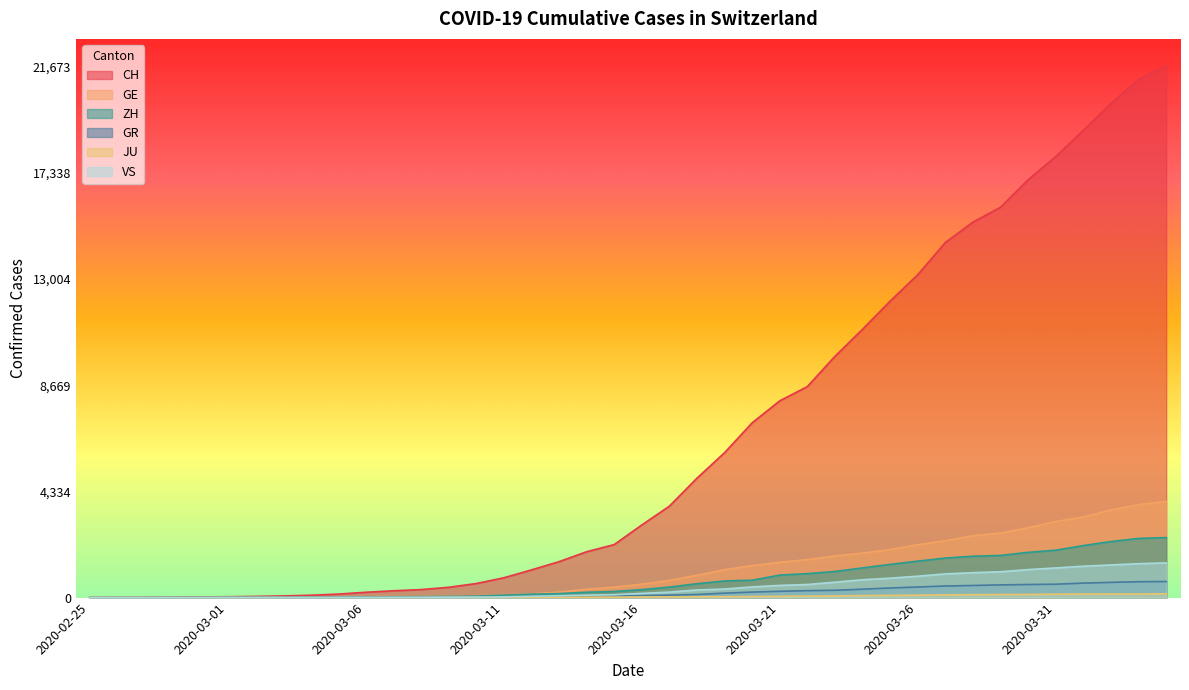

At which label does VS reach its minimum?

2020-02-25